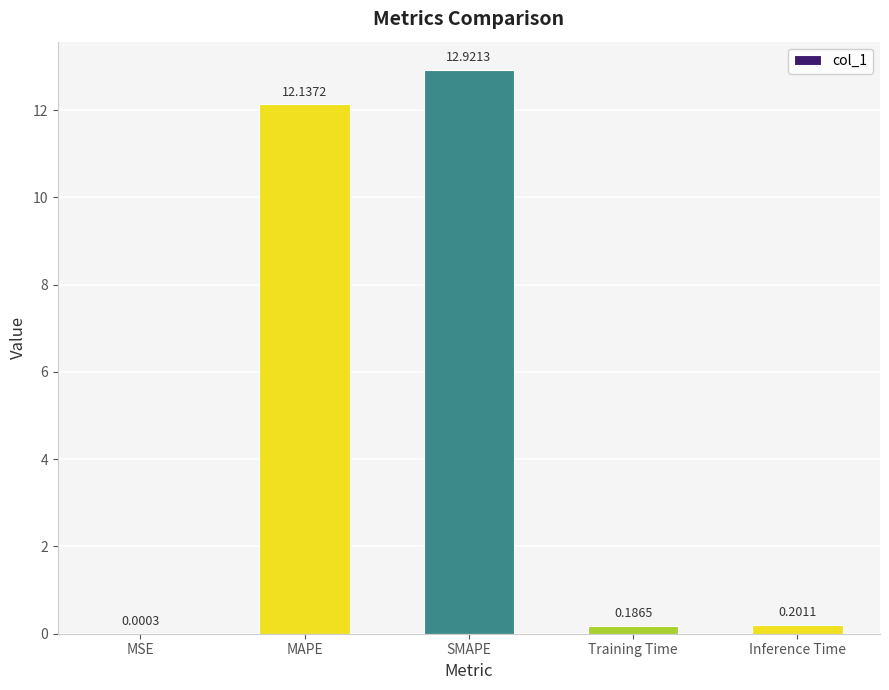

At which label is the value closest to 6?

Inference Time